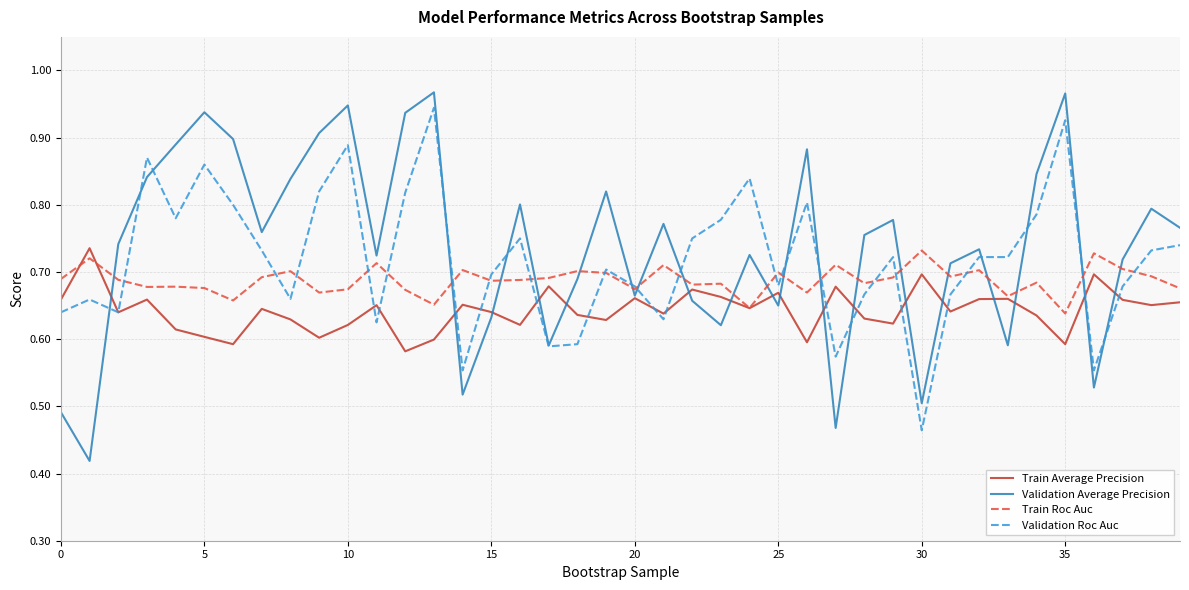

Which series has the widest spread of values?

Validation Average Precision